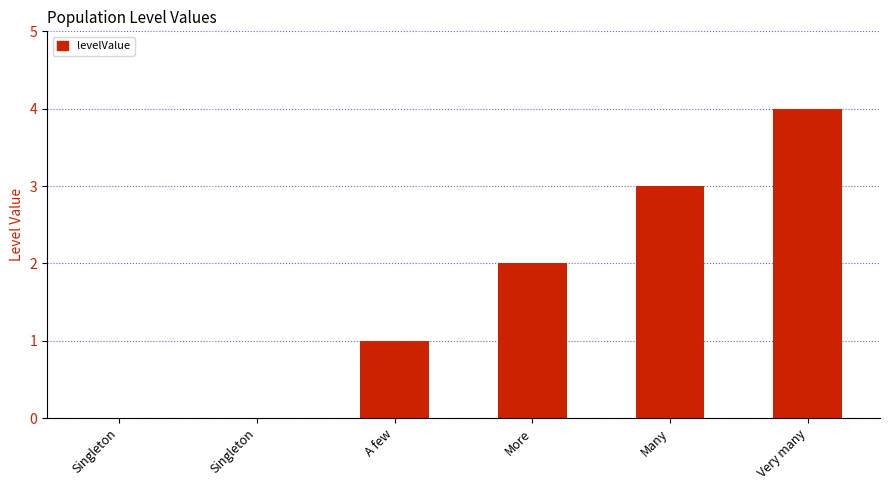

Are the bars horizontal?

No